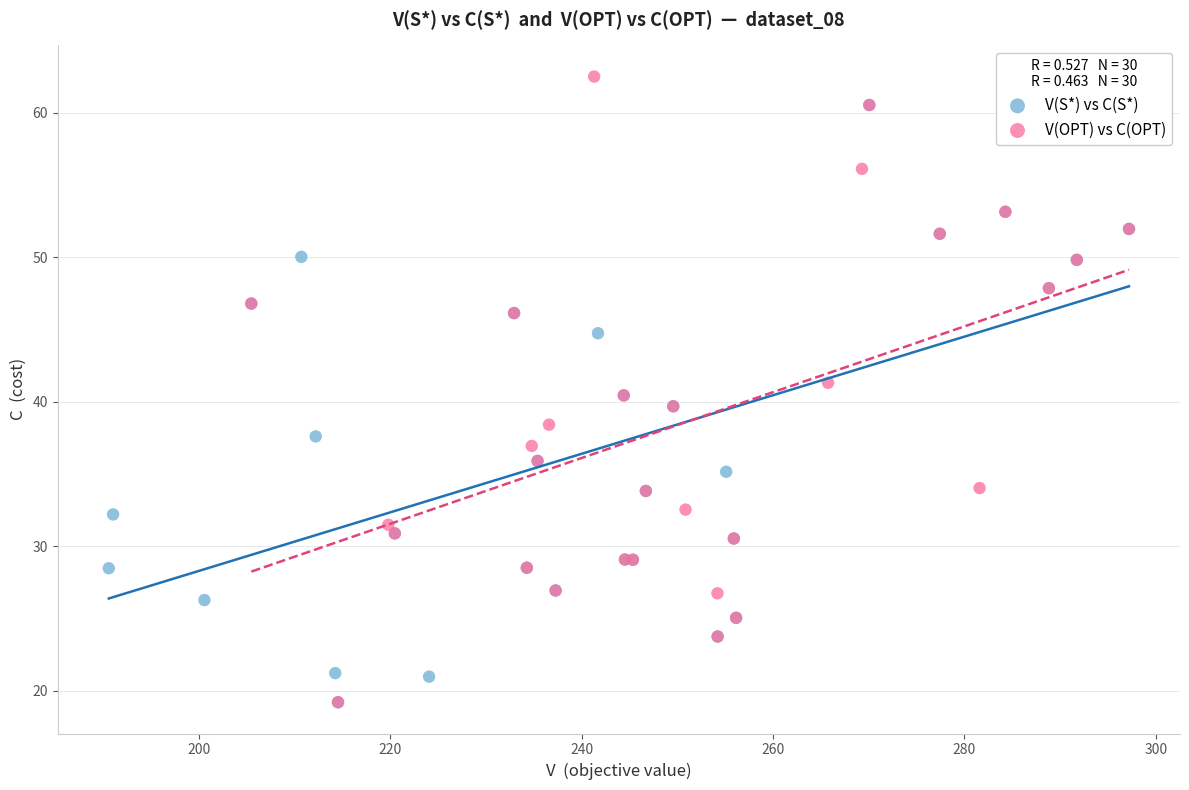

Which series reaches the maximum Y coordinate?

V(OPT) vs C(OPT)